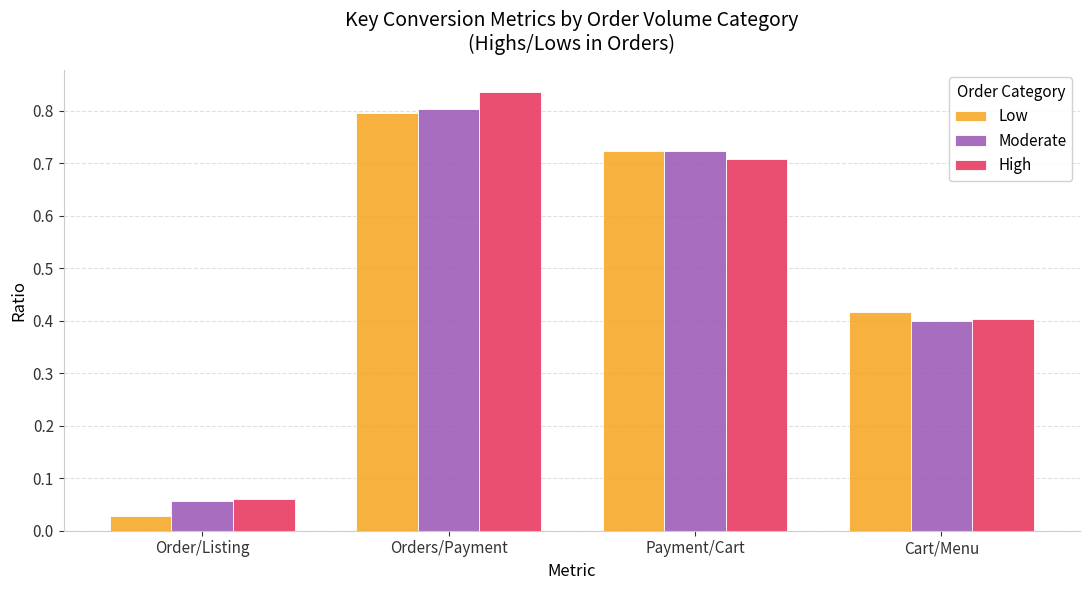

Which series has the largest range (max minus min)?

High